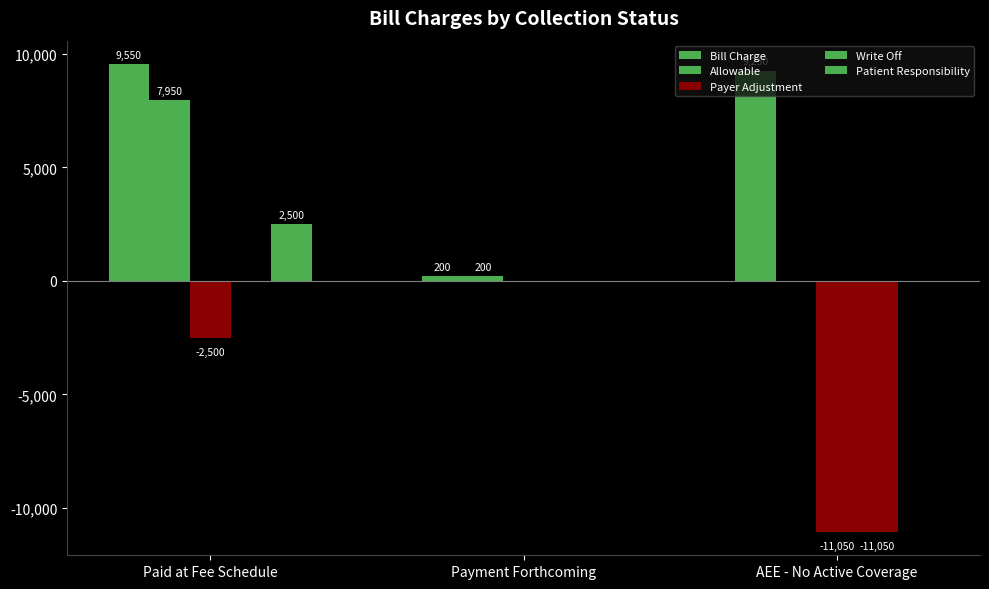

How many Payer Adjustment values are between -11050 and 0?

3